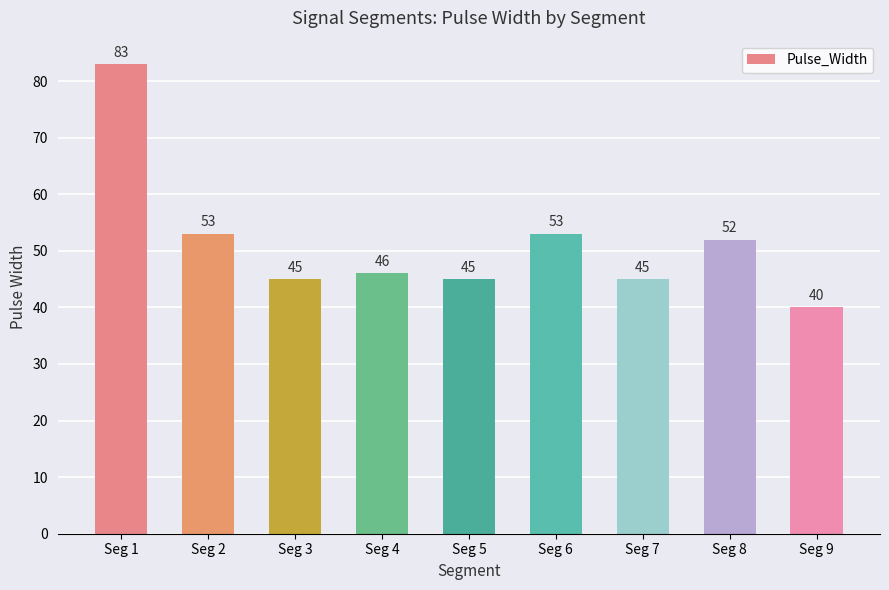

What is the value of the 7th bar from the left?

45